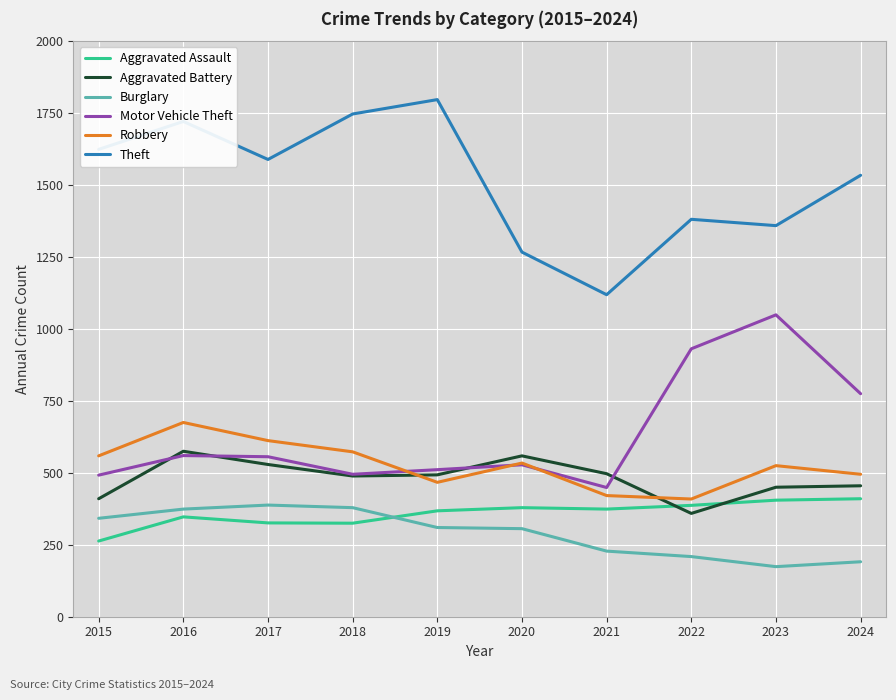

True or false: Aggravated Battery and Theft cross at least once.

False